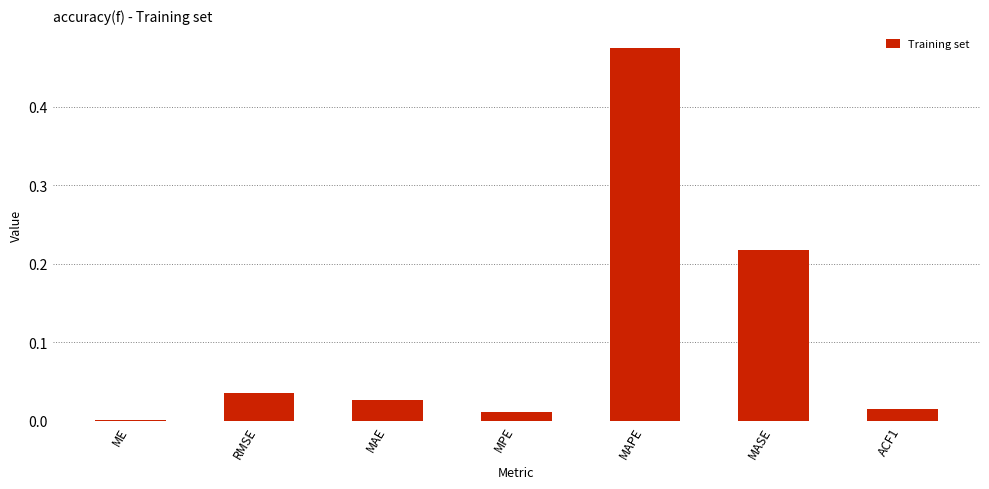

What is the change in value from RMSE to MASE?

+0.2